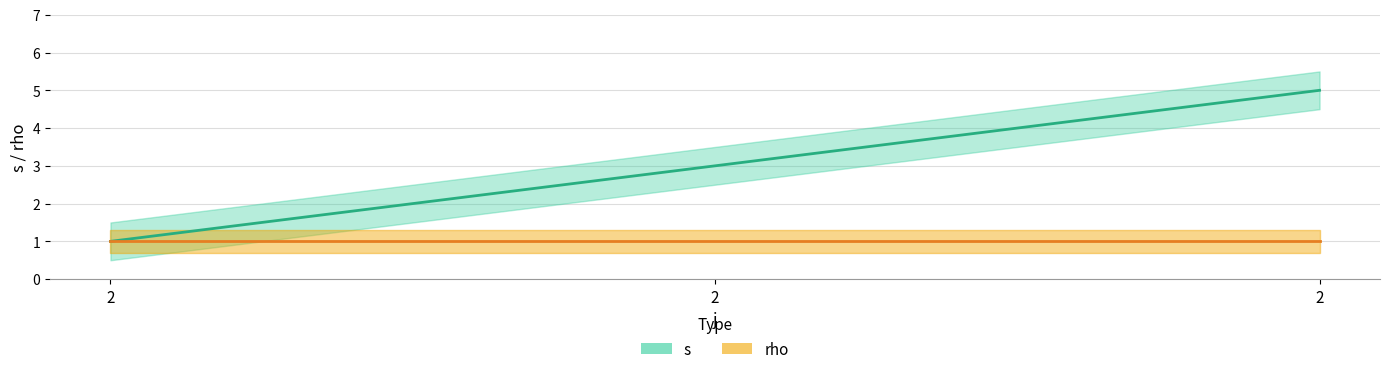

Does the chart display data point markers on the line(s)?

No